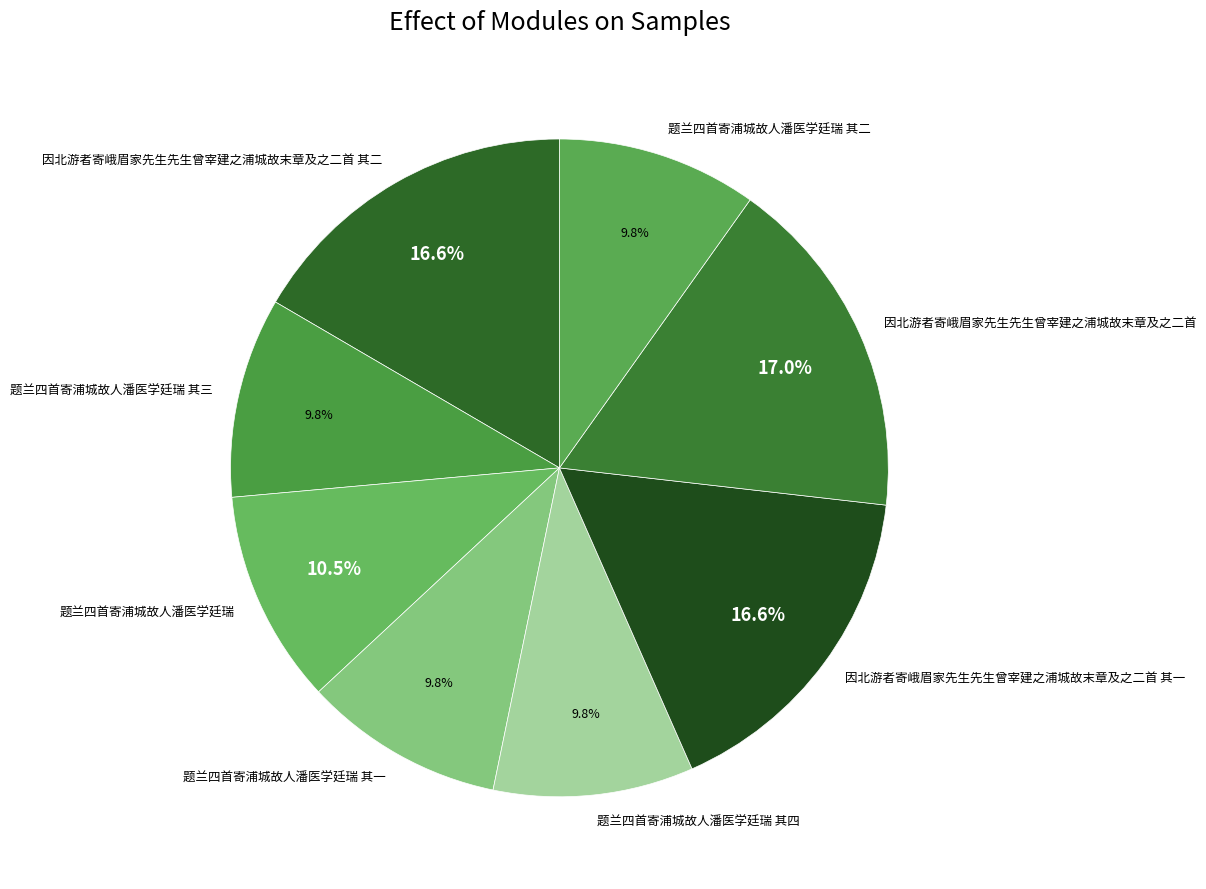

Count the number of slices in the pie.

8